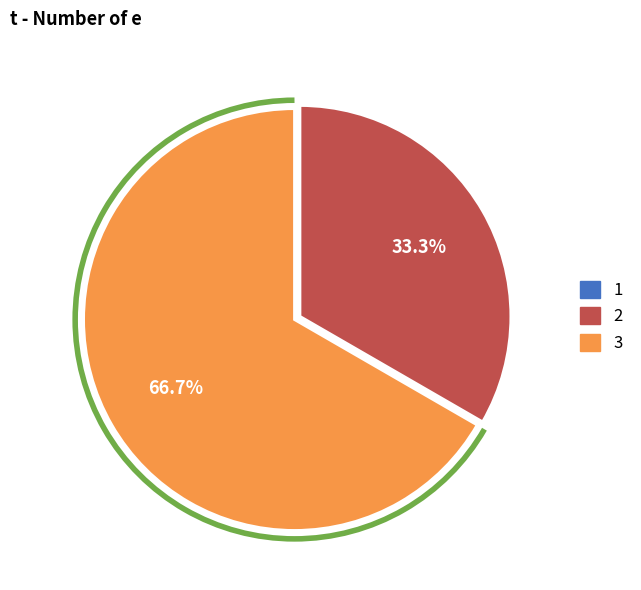

Is it true that 2 is 33% of the pie?

True